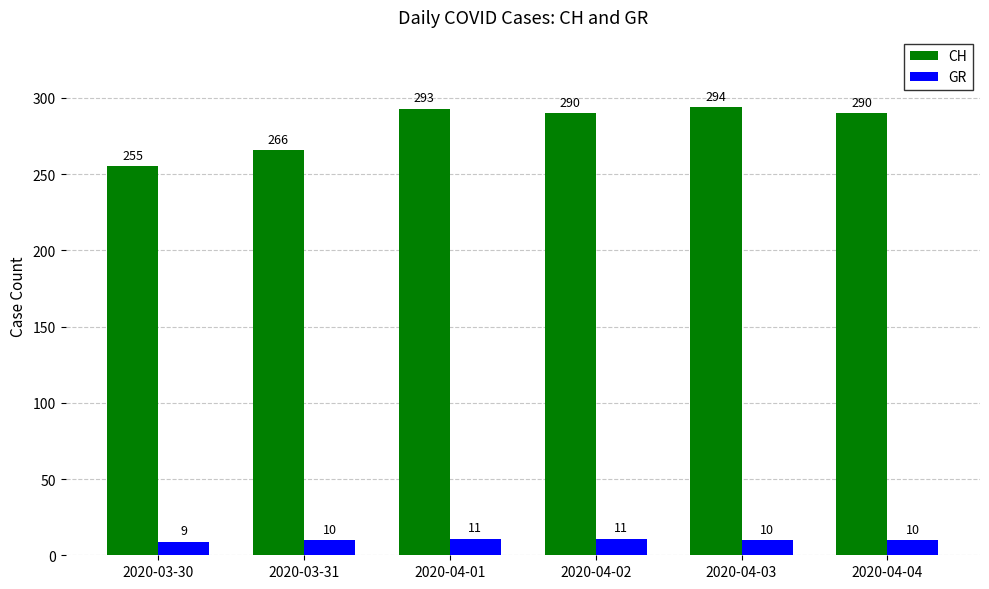

Reading left to right, transcribe all the data shown in this chart.

CH: 2020-03-30=255	2020-03-31=266	2020-04-01=293	2020-04-02=290	2020-04-03=294	2020-04-04=290
GR: 2020-03-30=9	2020-03-31=10	2020-04-01=11	2020-04-02=11	2020-04-03=10	2020-04-04=10